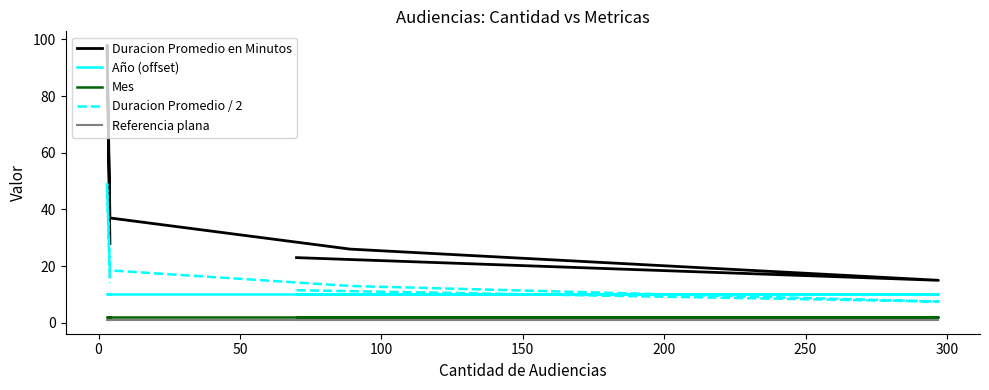

What is the value of the Duracion Promedio / 2 point at the 1st from the left?

11.5